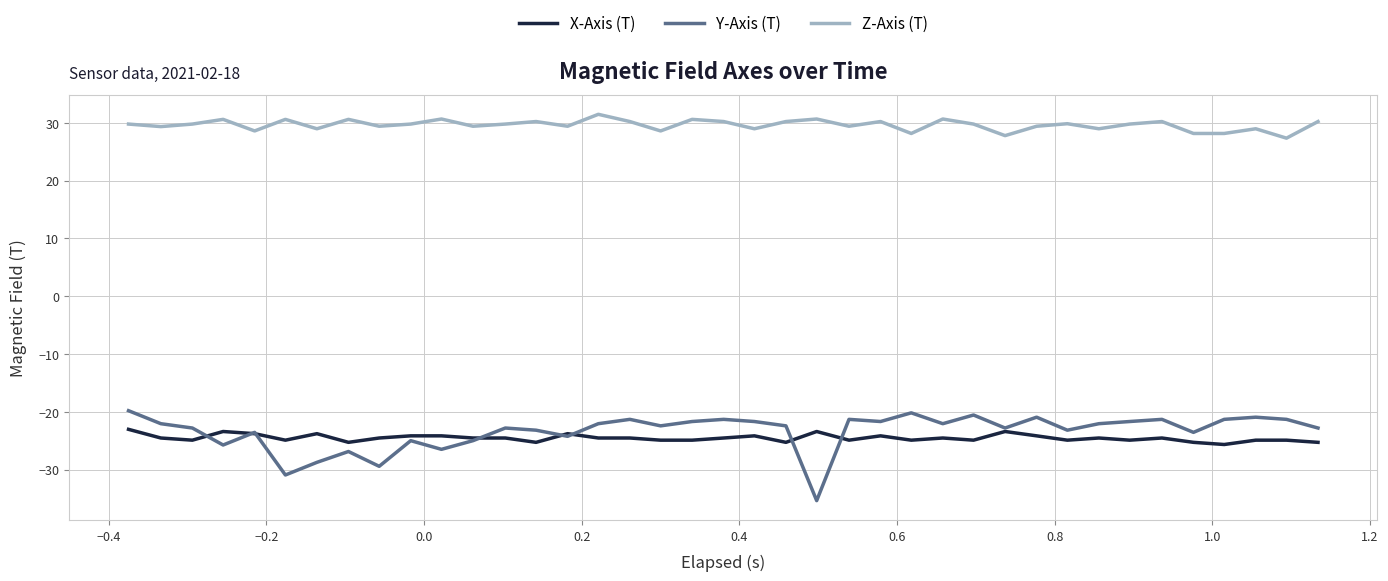

Rank the series by their maximum value, from highest to lowest.

Z-Axis (T), Y-Axis (T), X-Axis (T)